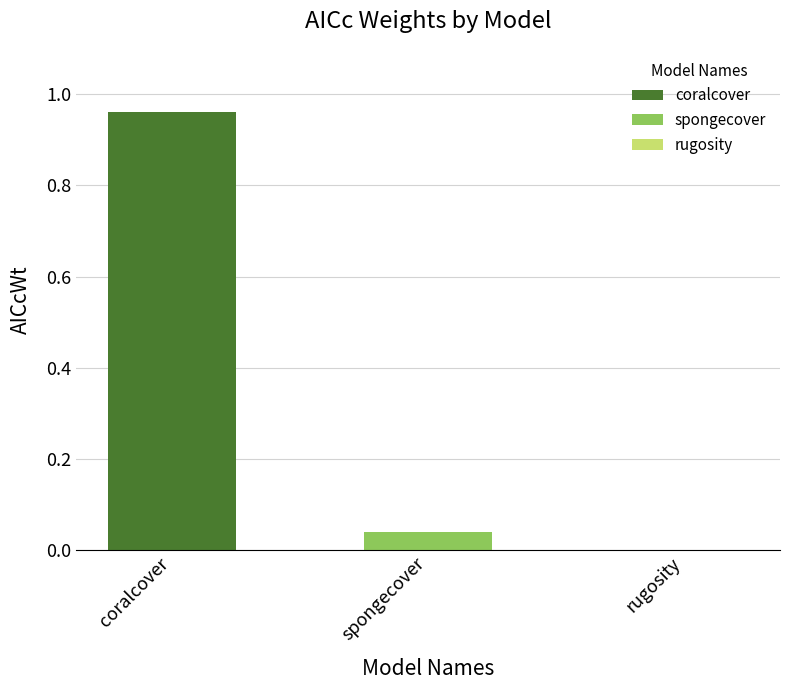

Between spongecover and coralcover, which is larger?

coralcover